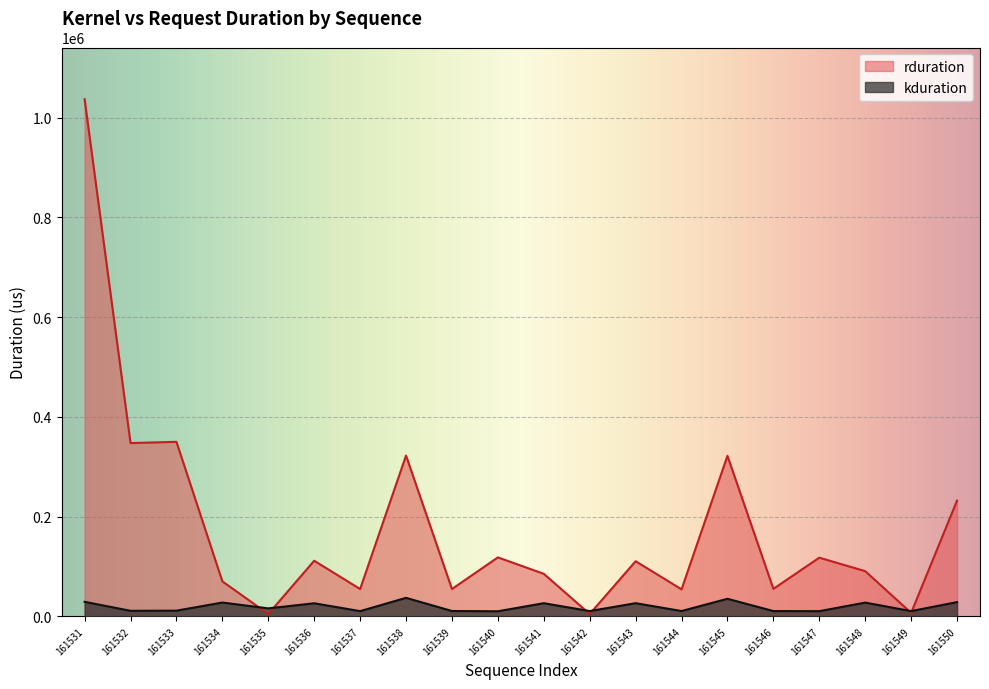

True or false: rduration and kduration intersect in this chart.

True